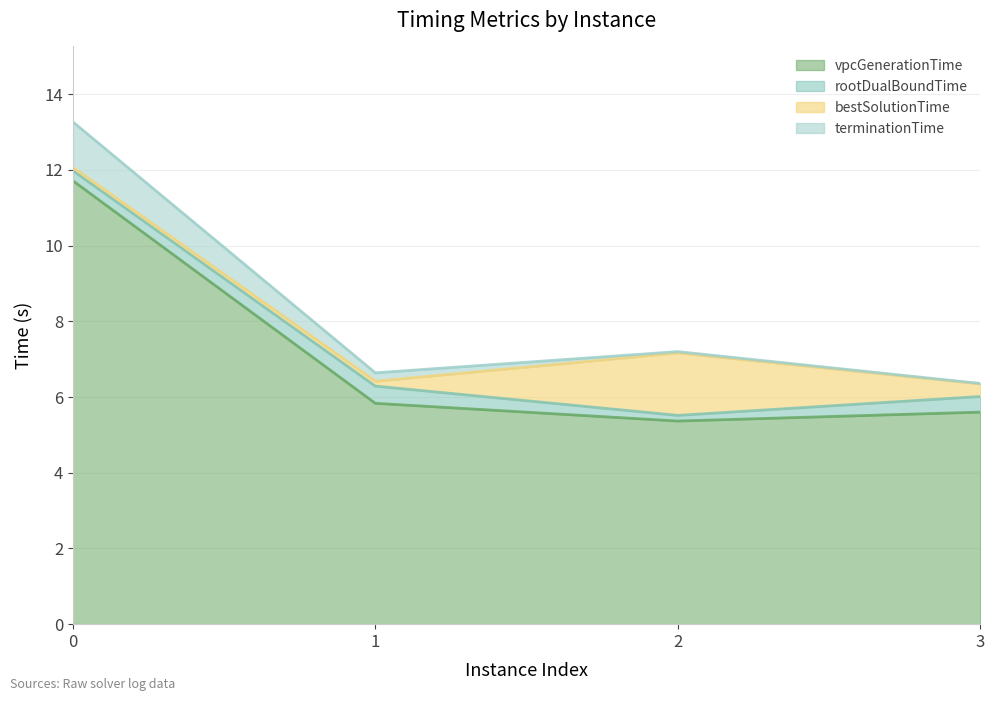

Which series changed the most between 2 and 3?

terminationTime